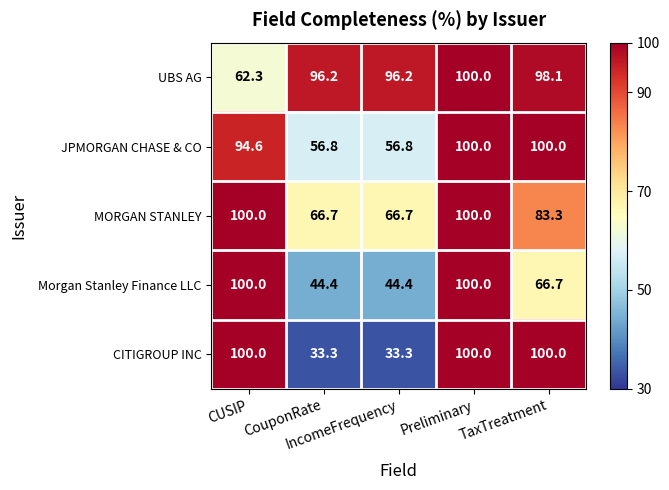

At CouponRate, list the series in order from smallest to largest.

CITIGROUP INC, Morgan Stanley Finance LLC, JPMORGAN CHASE & CO, MORGAN STANLEY, UBS AG